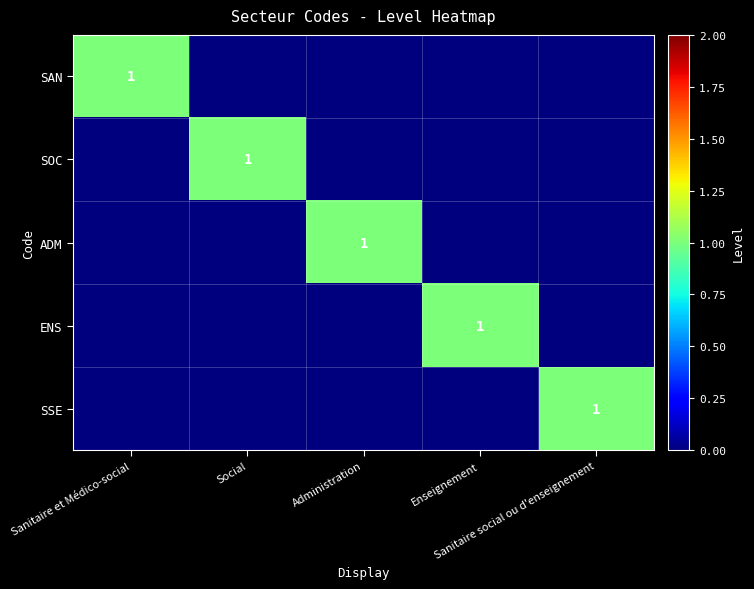

How many values in the SOC series exceed 0?

1